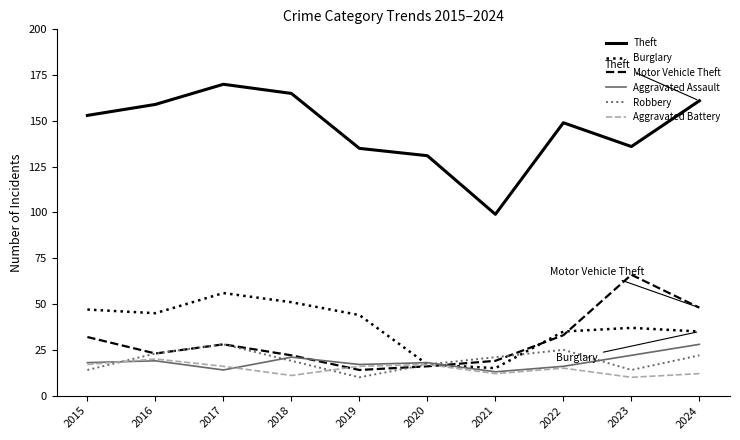

True or false: Robbery has a value of 7 at 2016.

False